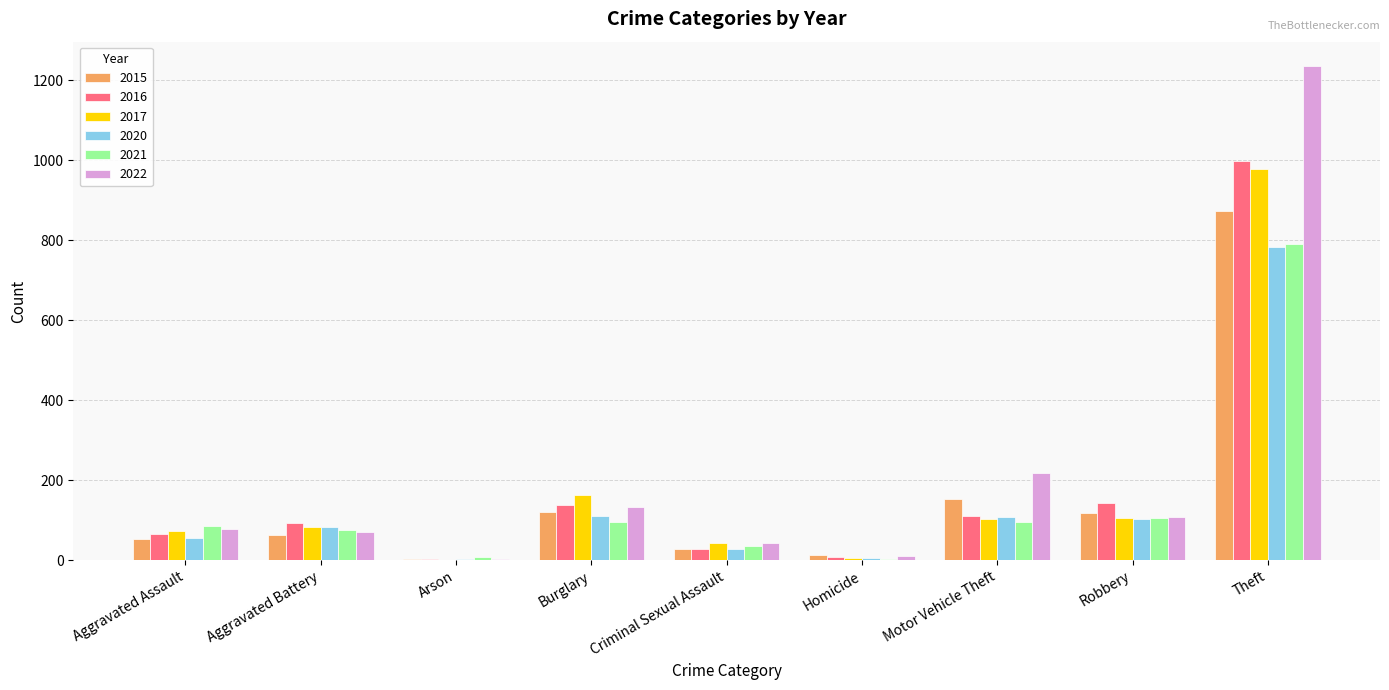

At which label is 2015 closest to 438?

Motor Vehicle Theft